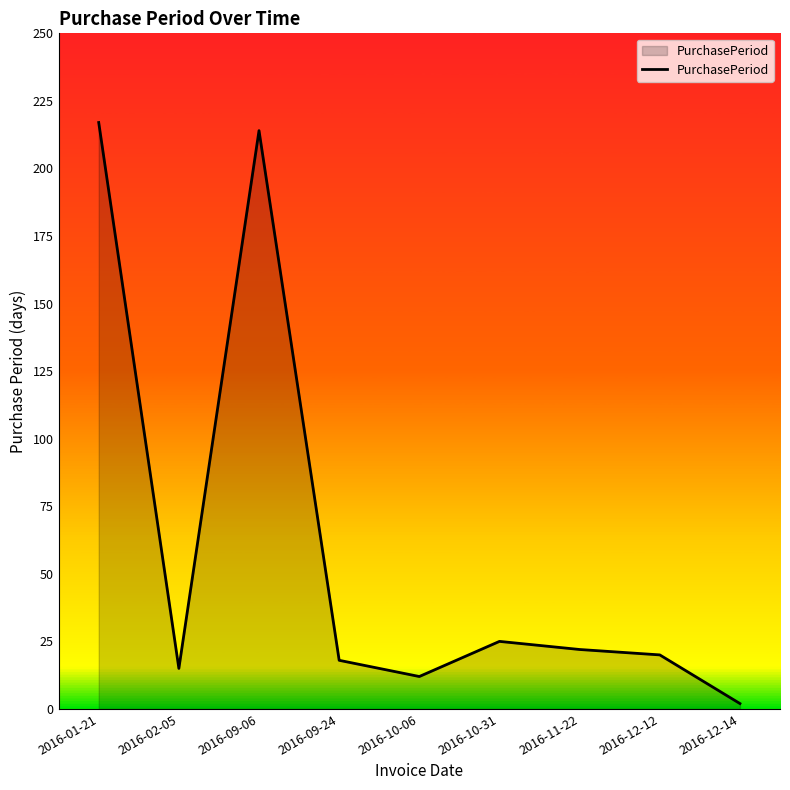

Where is the data nearest to the value 109?

2016-10-31